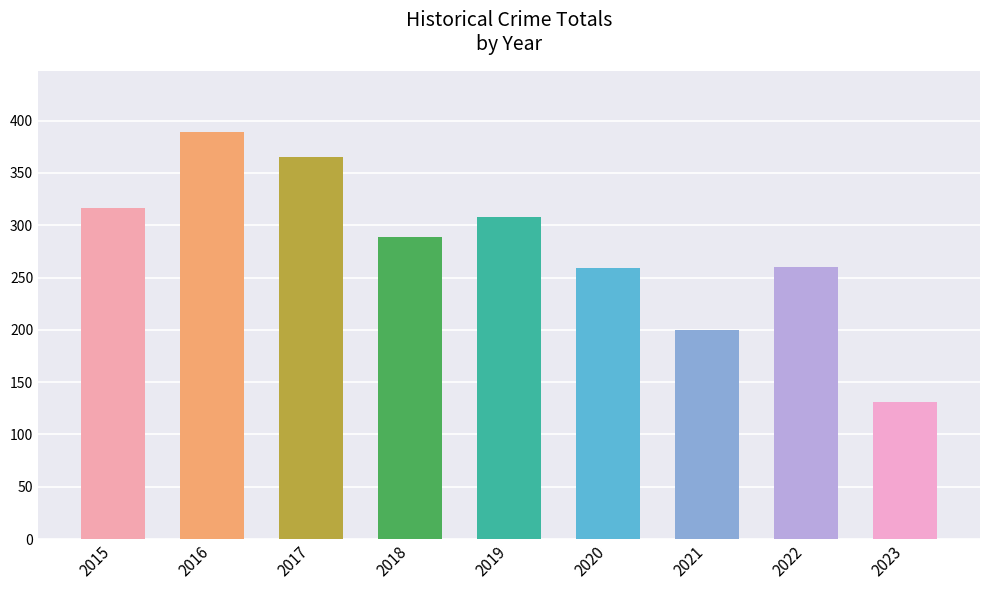

What is the greatest value displayed?

389